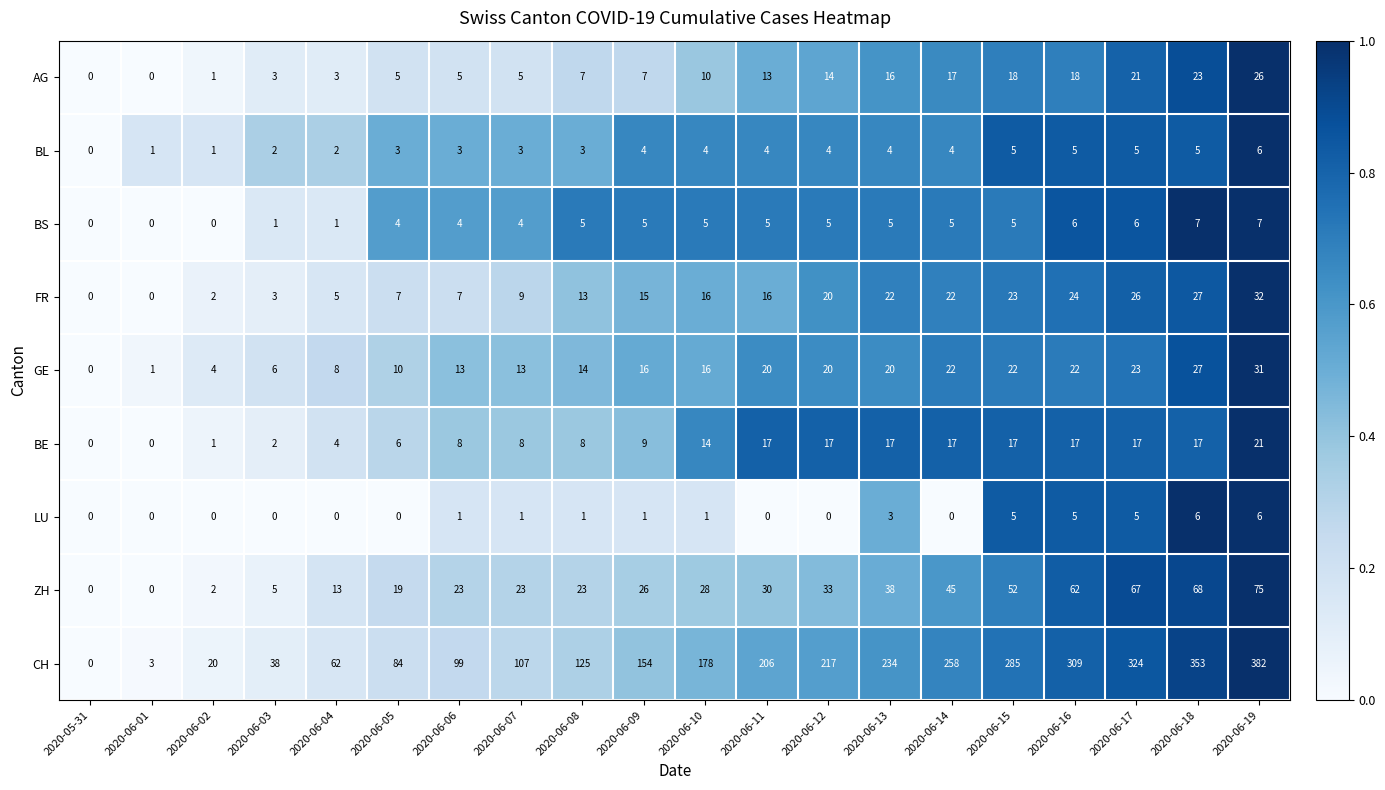

How many LU values are between 0 and 5?

18